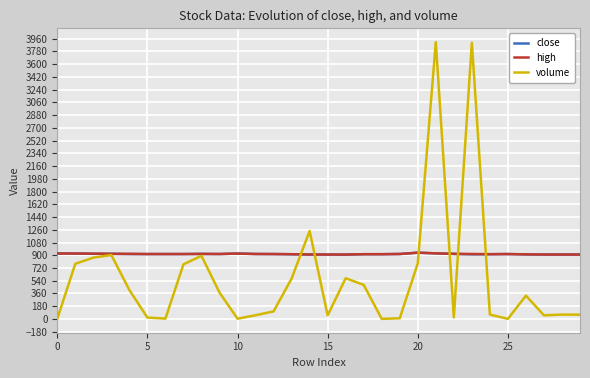

How many series are shown in this chart?

3